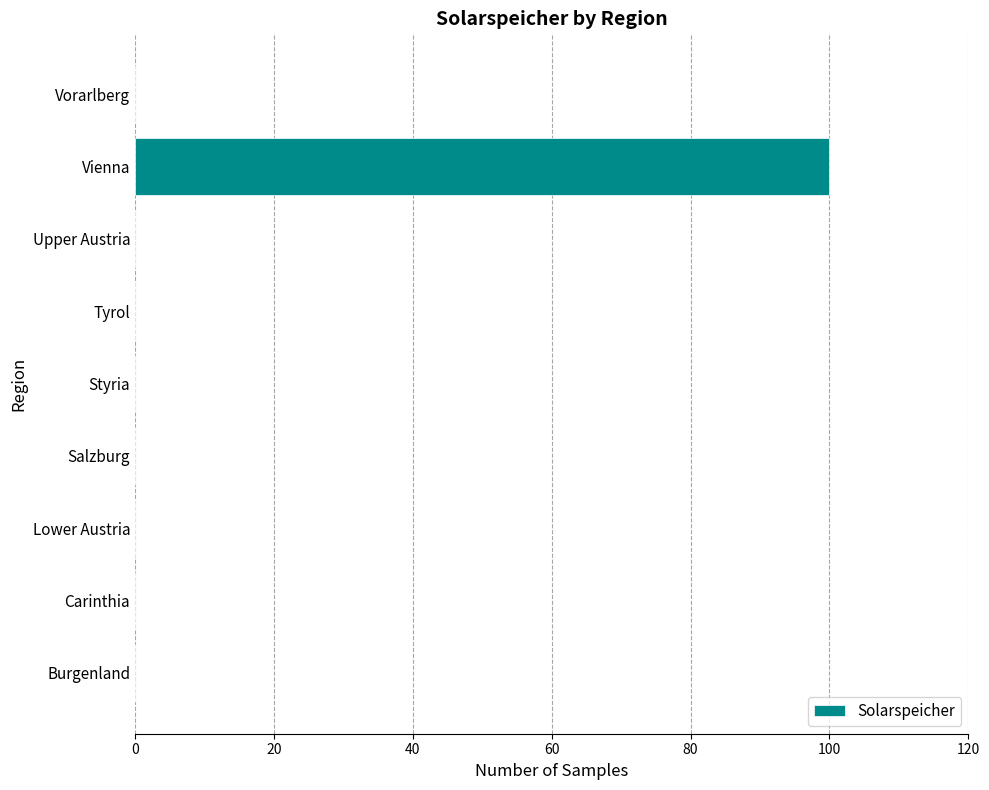

Are the bars horizontal?

Yes